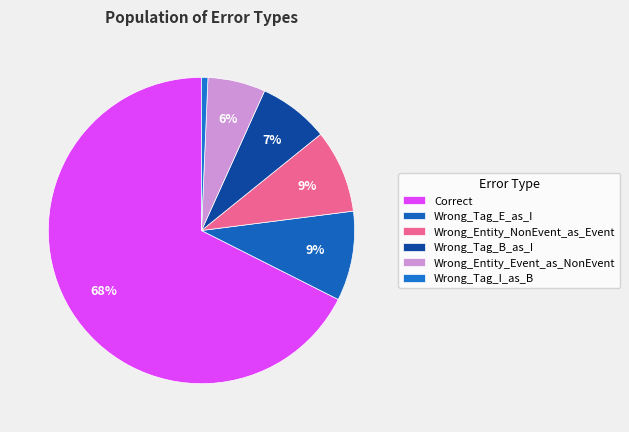

Is there any slice that represents more than half of the pie?

Yes